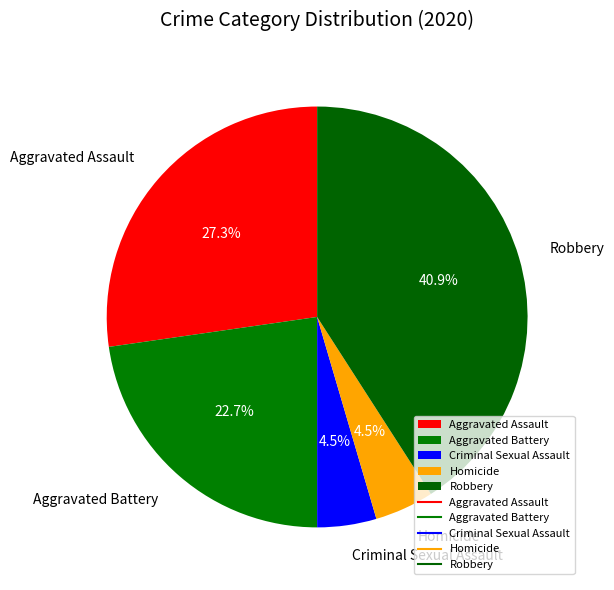

Does Robbery account for over 50% of the chart?

No